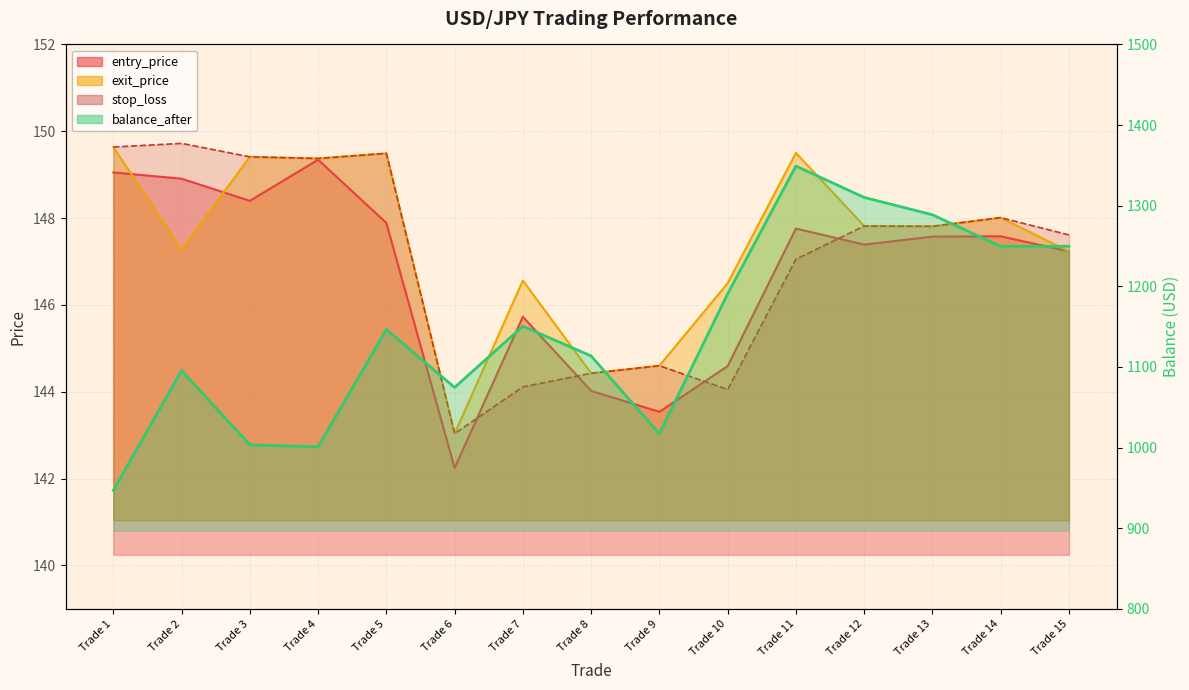

What is the difference between the maximum and second lowest values in the stop_loss series?

5.7